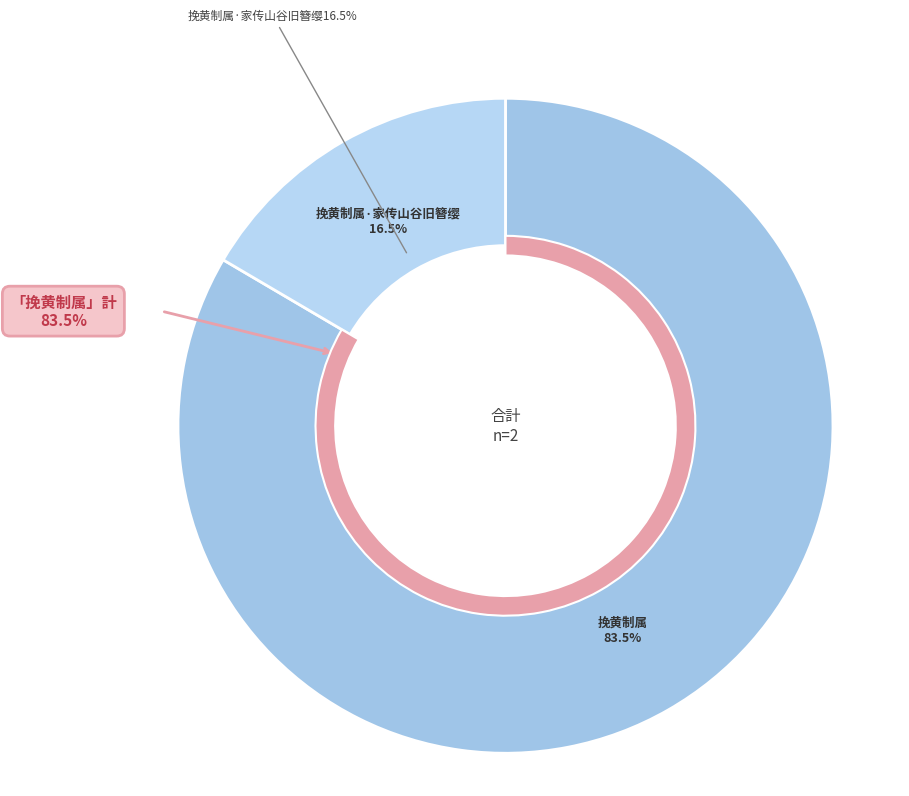

Which category accounts for the majority?

挽黄制属